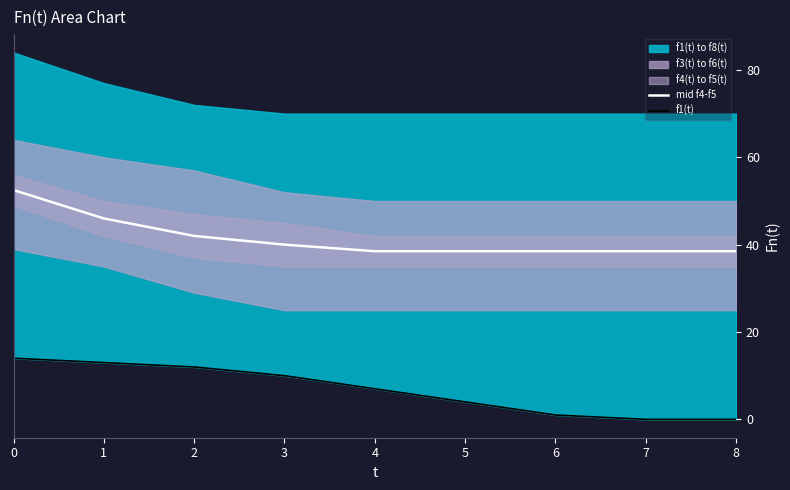

The value of mid f4-f5 at 7 is 38.5. True or false?

True